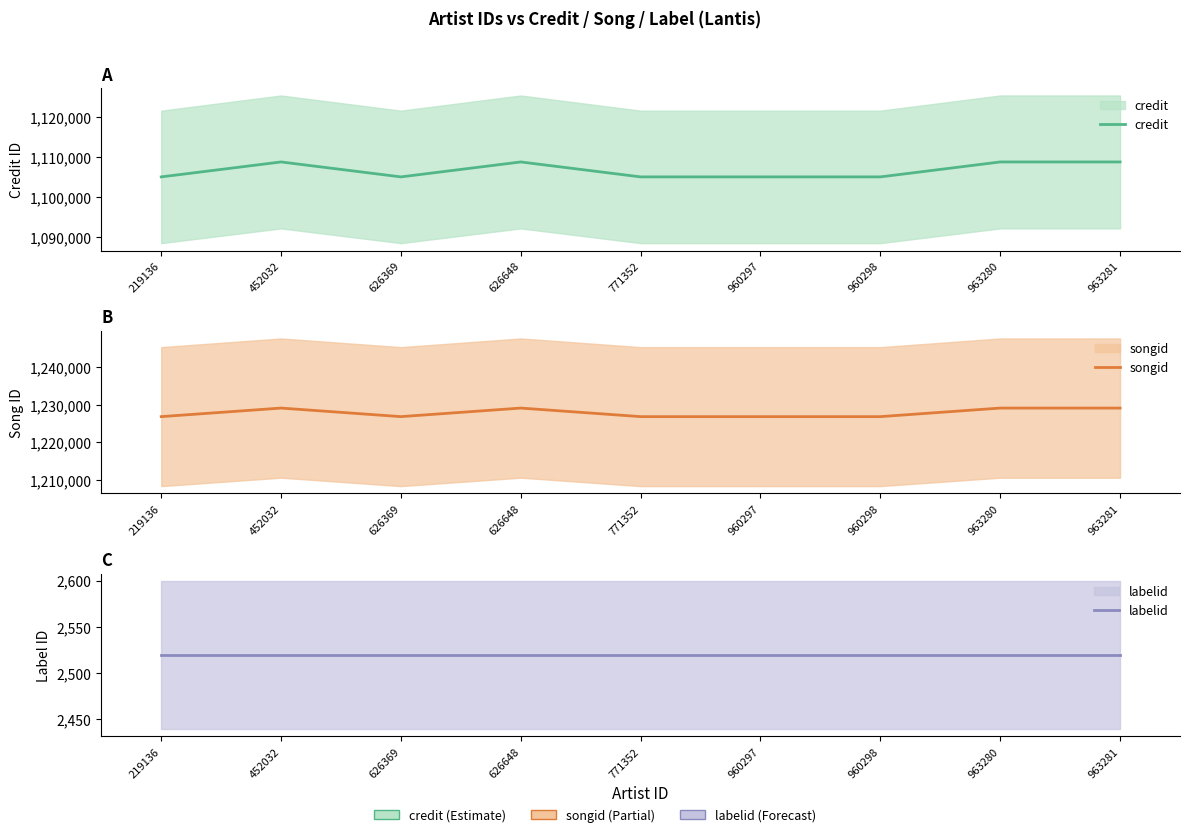

What is the smallest value displayed?

2519